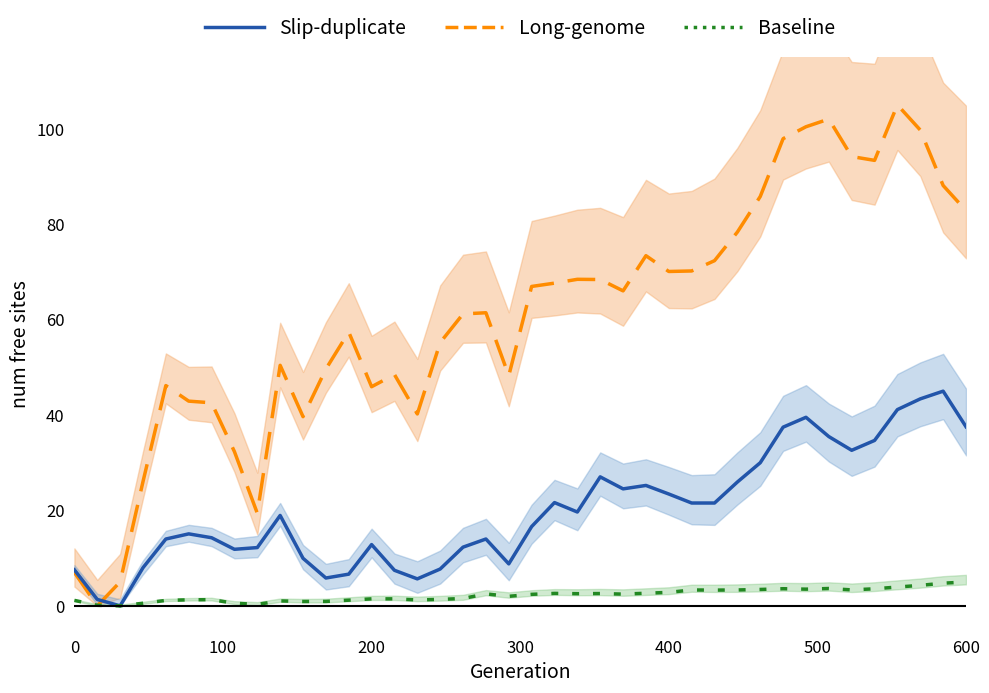

Rank the series by their average value, from lowest to highest.

Baseline, Long-genome, Slip-duplicate